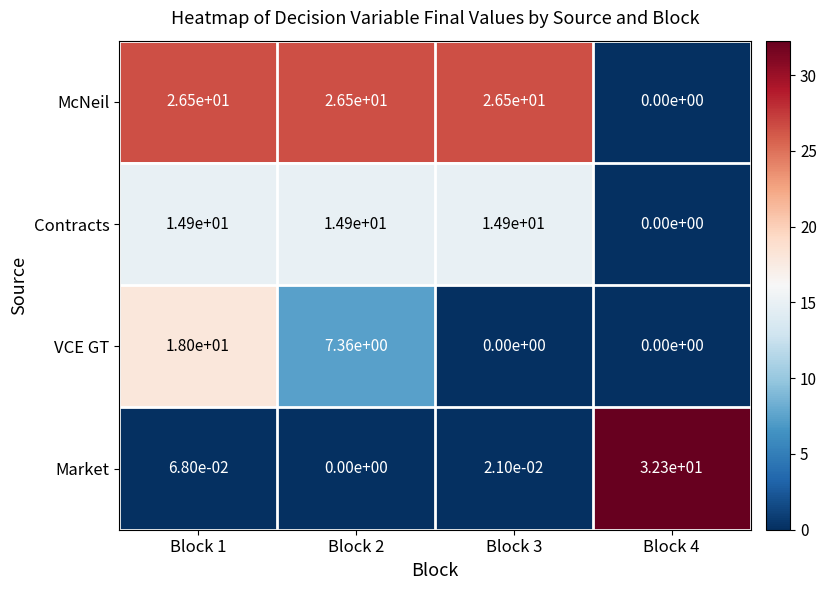

Is it true that Contracts equals 14.9 at Block 2?

True